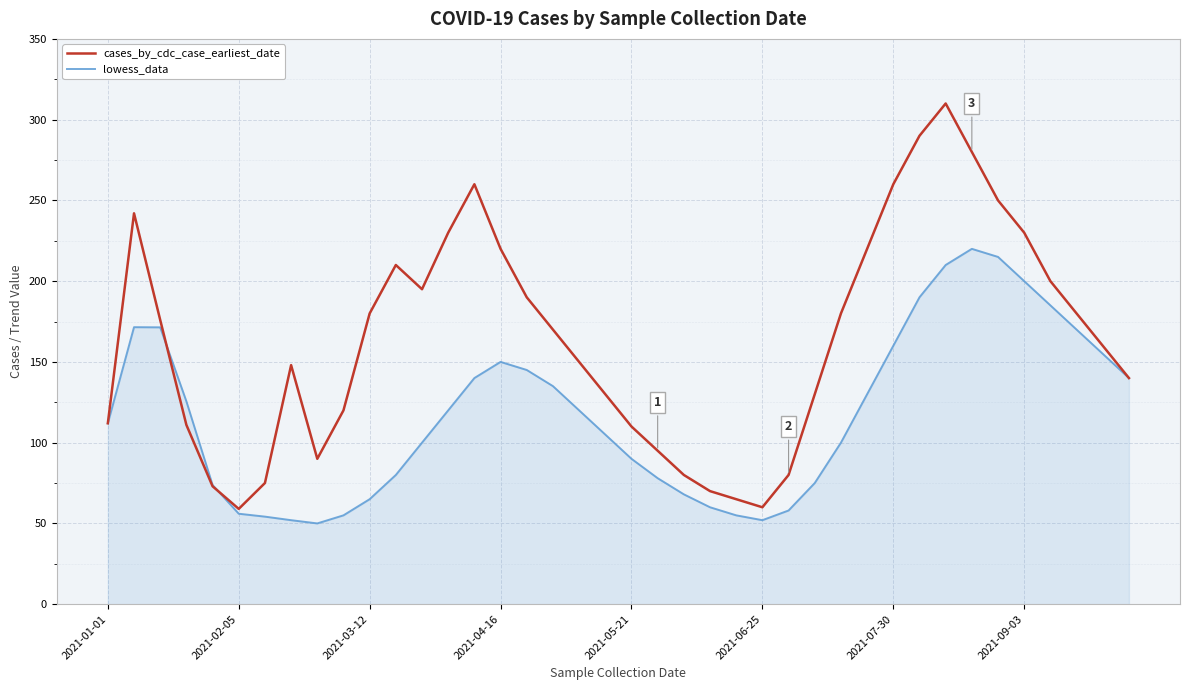

Count the number of data series in this chart.

2